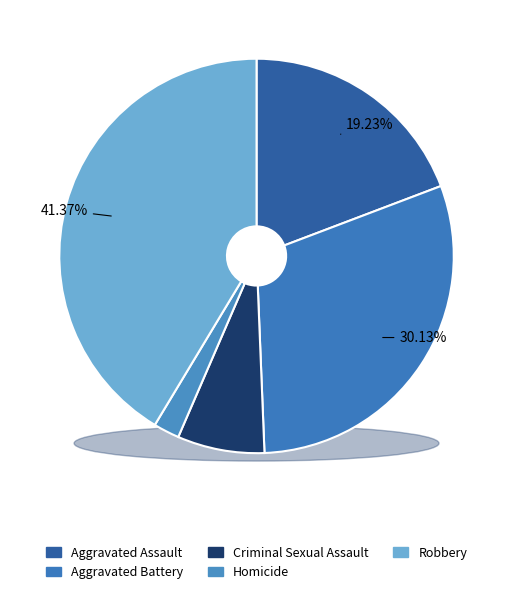

What percentage is NOT represented by Criminal Sexual Assault?

92.9%